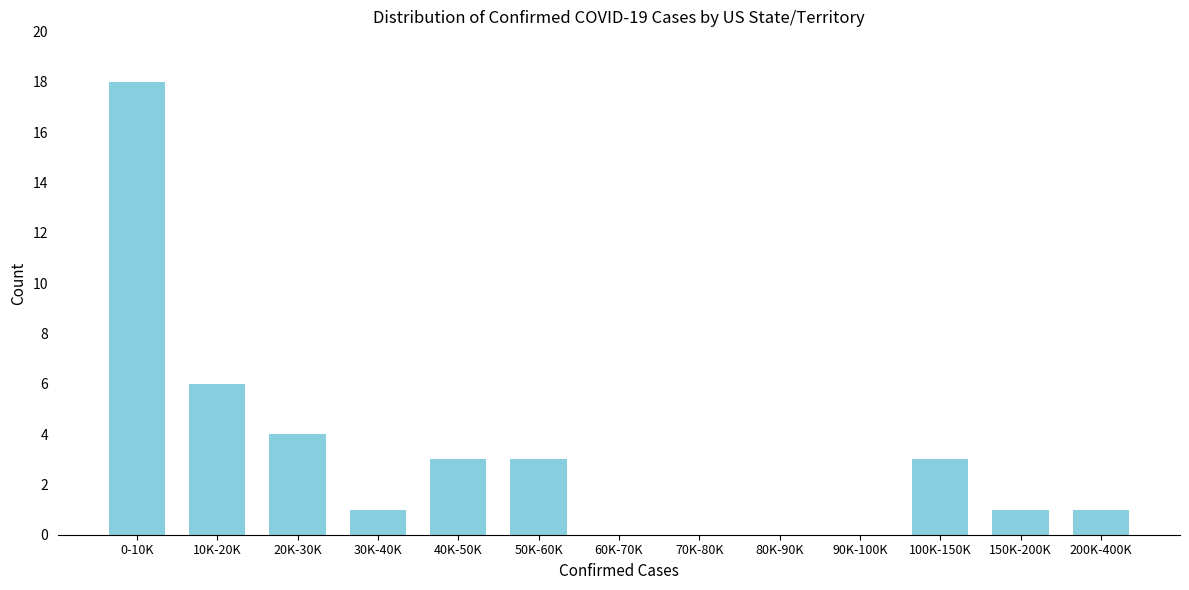

Reading left to right, transcribe all the data shown in this chart.

0-10K=18	10K-20K=6	20K-30K=4	30K-40K=1	40K-50K=3	50K-60K=3	60K-70K=0	70K-80K=0	80K-90K=0	90K-100K=0	100K-150K=3	150K-200K=1	200K-400K=1